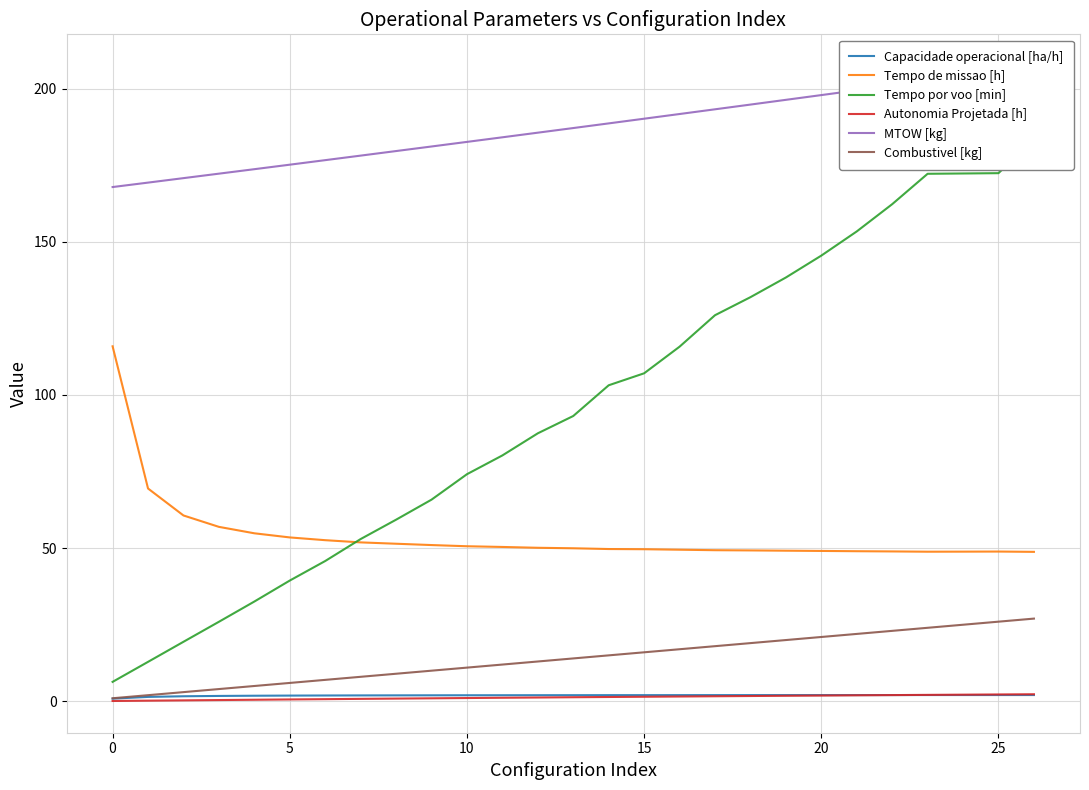

What is the sum of the Capacidade operacional [ha/h] values at 12 and 15?

4.0